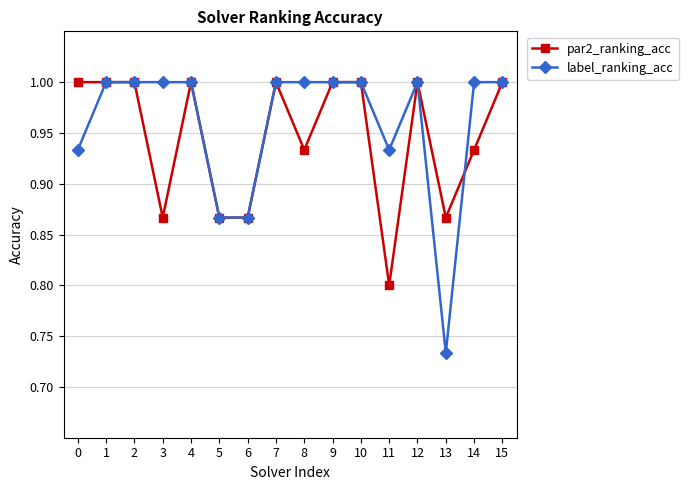

Is the value of label_ranking_acc at 2 greater than the value of par2_ranking_acc at 14?

Yes